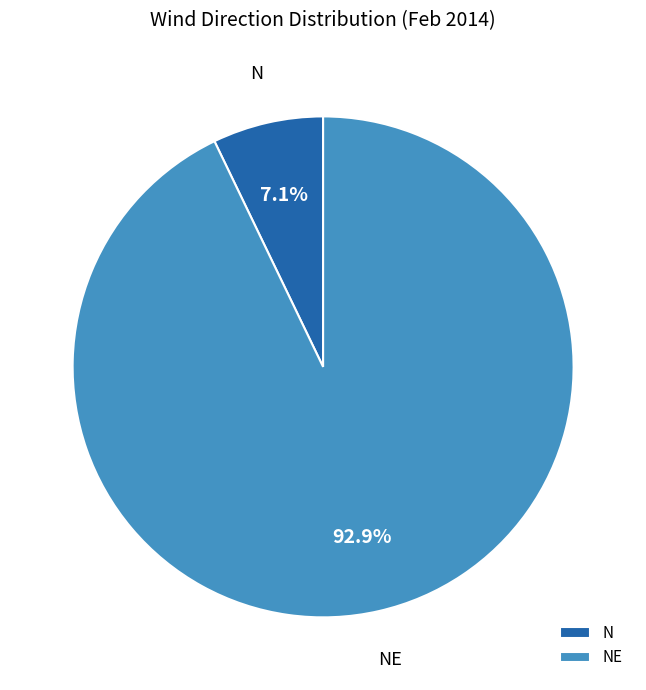

What is the largest slice in the pie chart?

NE